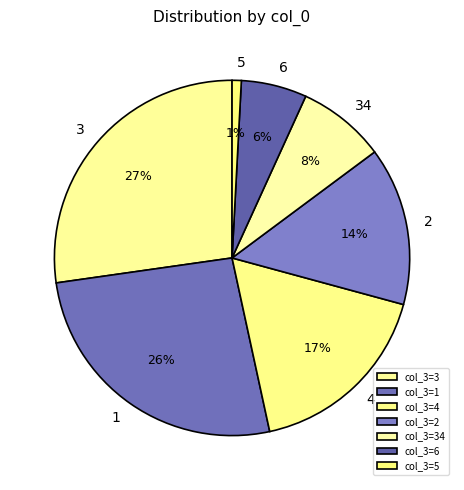

Is it true that 5 is 1% of the pie?

True